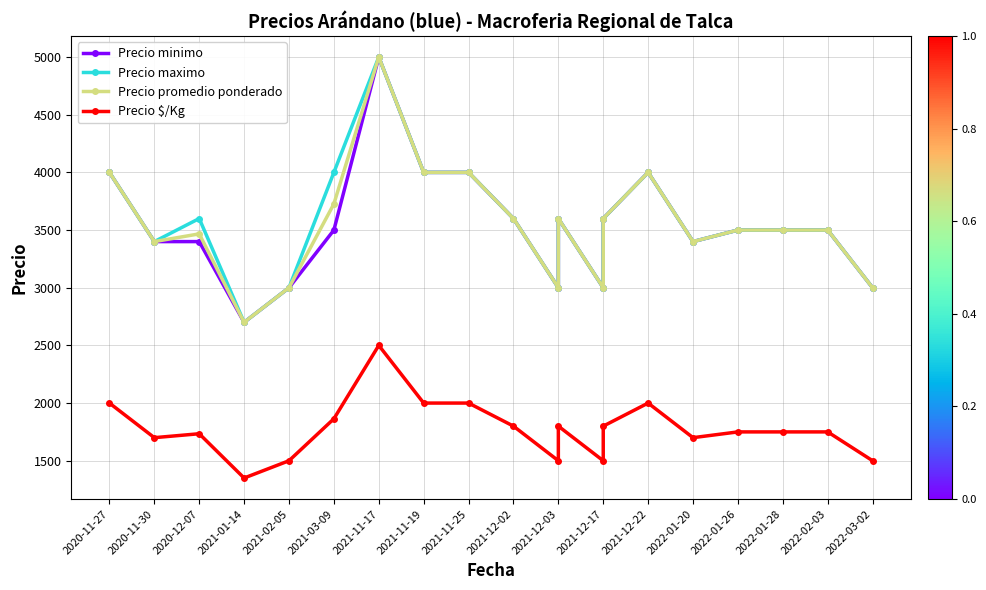

What is the difference between the maximum and minimum values in the Precio $/Kg series?

1150